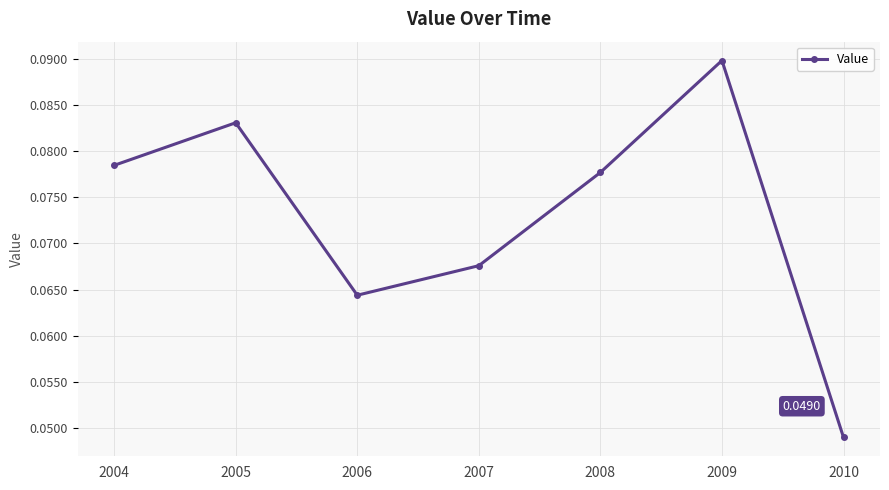

How many points are higher than both their immediate neighbors (excluding endpoints)?

2